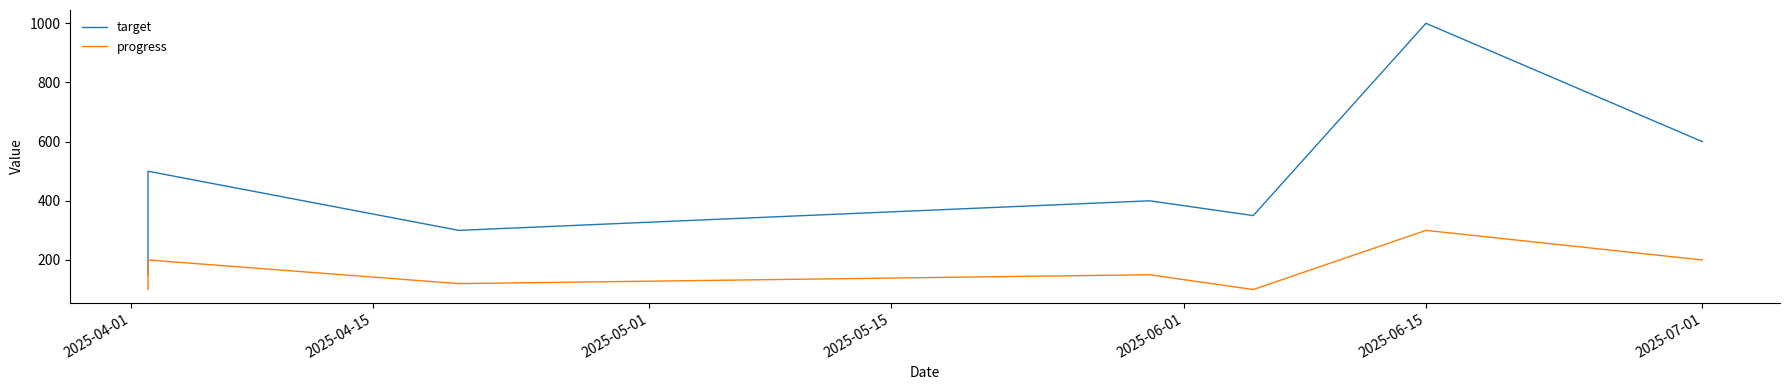

Rank the series by their average value, from highest to lowest.

target, progress